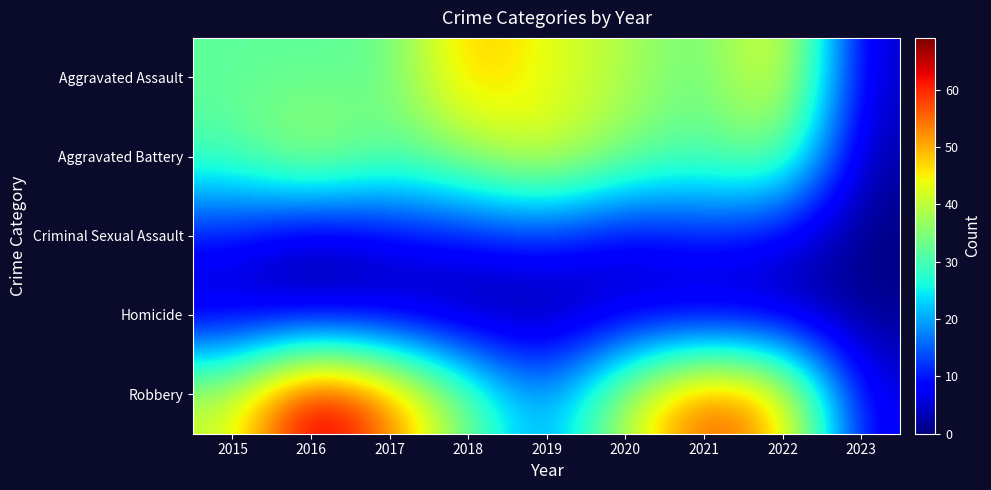

Reading right to left, list all the values displayed in this chart.

Aggravated Assault: 2023=4	2022=47	2021=32	2020=39	2019=43	2018=50	2017=32	2016=32	2015=32
Aggravated Battery: 2023=2	2022=36	2021=31	2020=35	2019=44	2018=37	2017=32	2016=41	2015=31
Criminal Sexual Assault: 2023=0	2022=7	2021=10	2020=6	2019=11	2018=9	2017=7	2016=2	2015=9
Homicide: 2023=1	2022=2	2021=2	2020=4	2019=0	2018=0	2017=2	2016=2	2015=3
Robbery: 2023=6	2022=50	2021=59	2020=40	2019=17	2018=33	2017=55	2016=69	2015=41